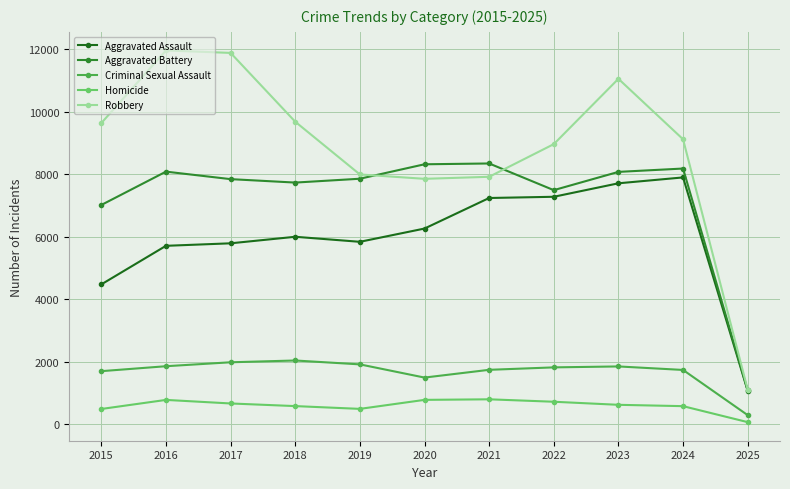

What is the value of the Criminal Sexual Assault point at the 9th from the left?

1856